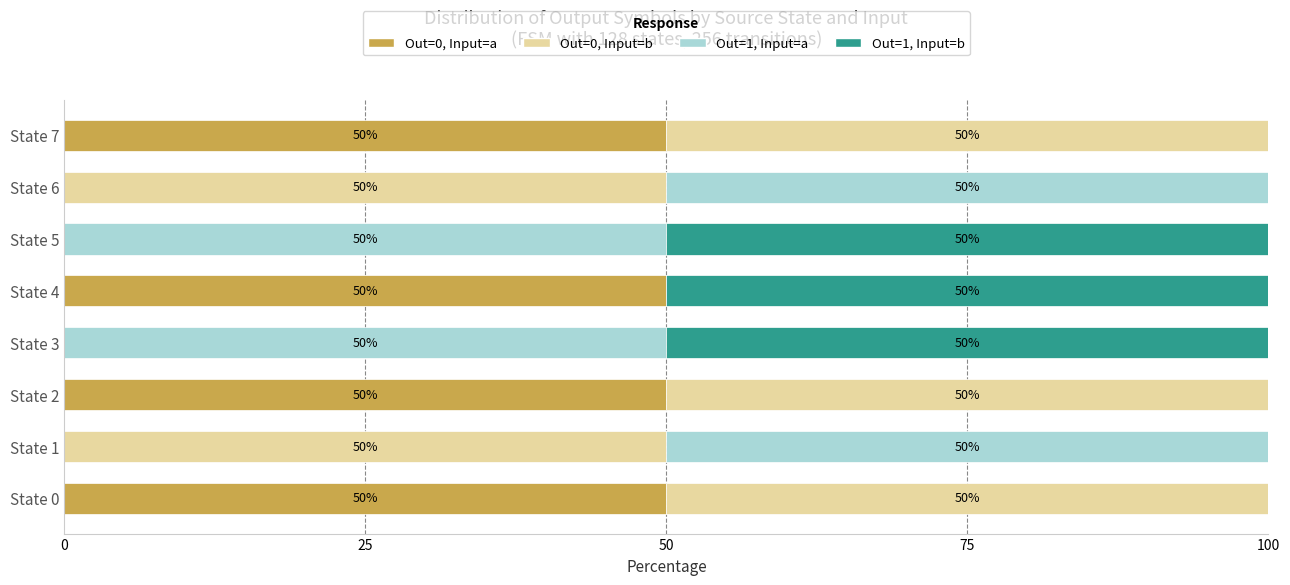

What are all the series names shown in the legend?

Out=0, Input=a, Out=0, Input=b, Out=1, Input=a, Out=1, Input=b